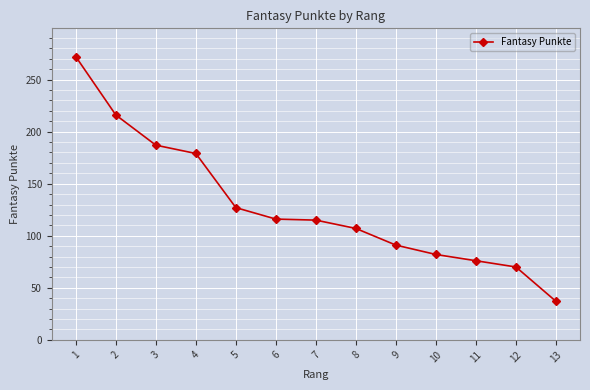

Does the chart display data point markers on the line(s)?

Yes